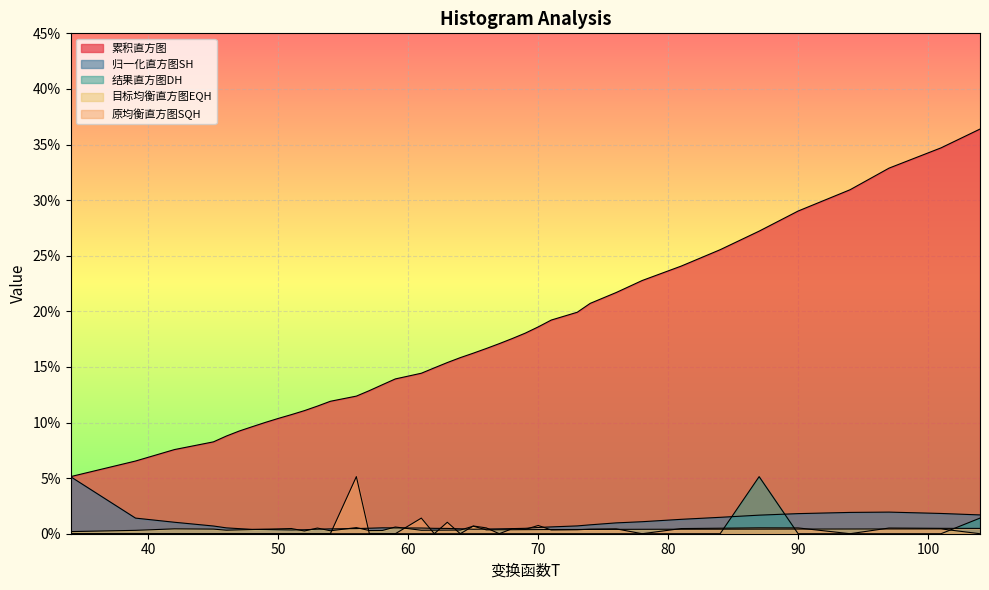

How many interior local peaks does the 结果直方图DH series have?

1